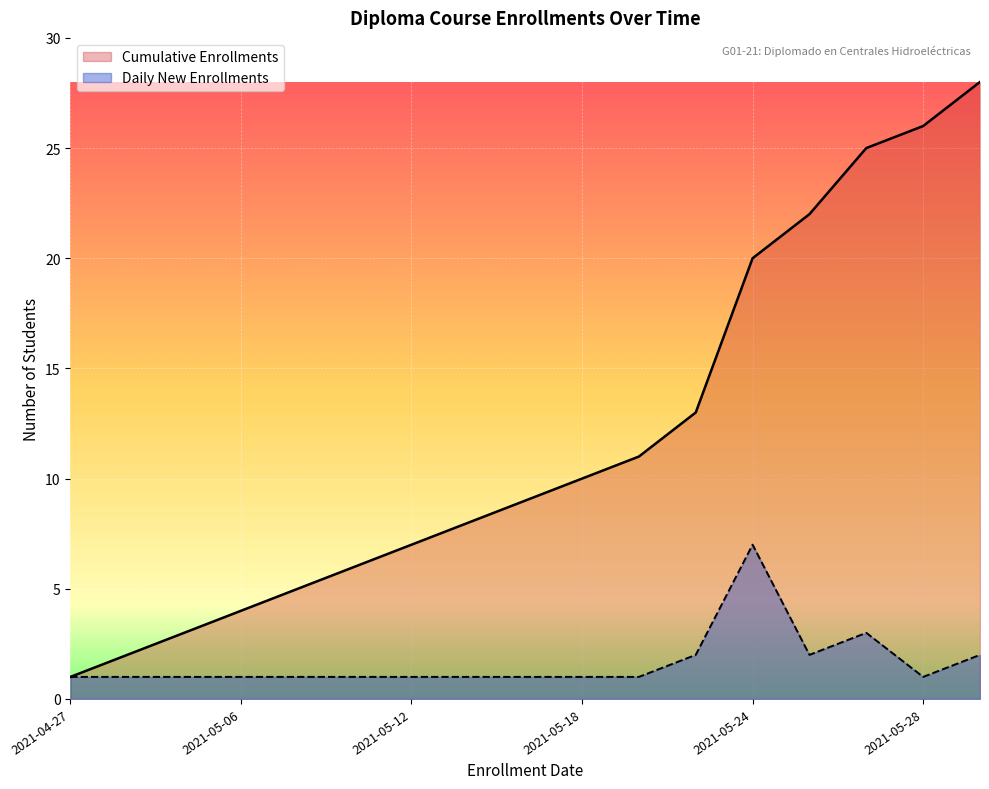

Which label corresponds to the largest value in the chart?

2021-05-31